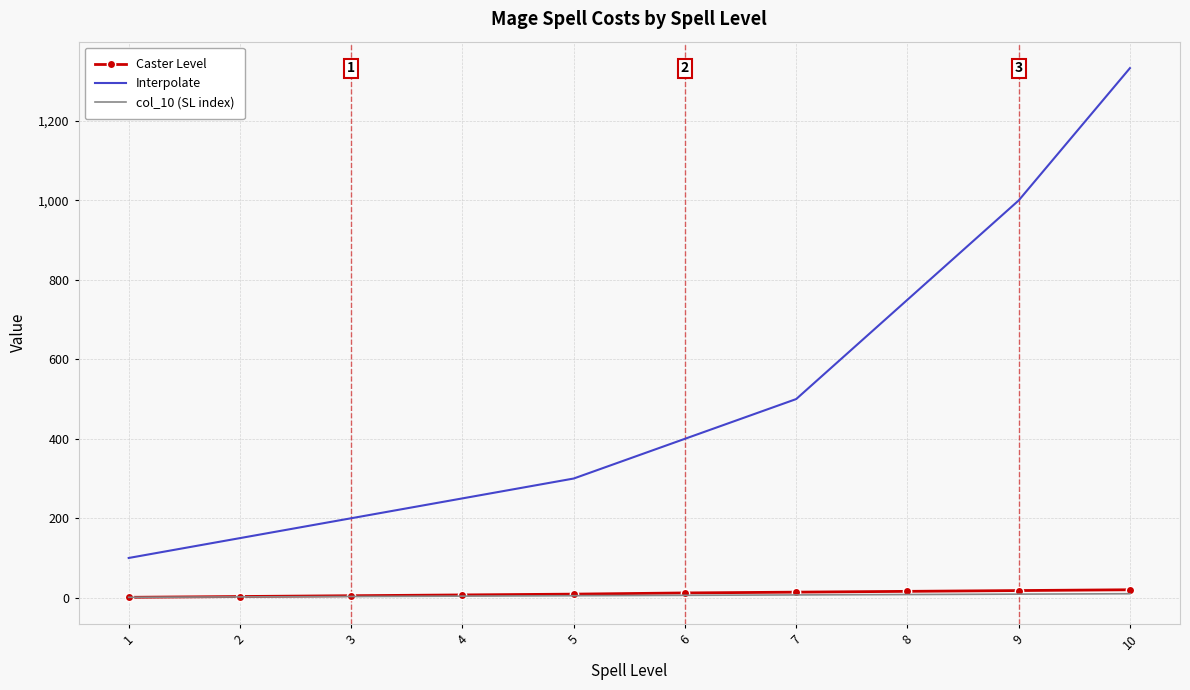

True or false: Interpolate and col_10 (SL index) intersect in this chart.

False